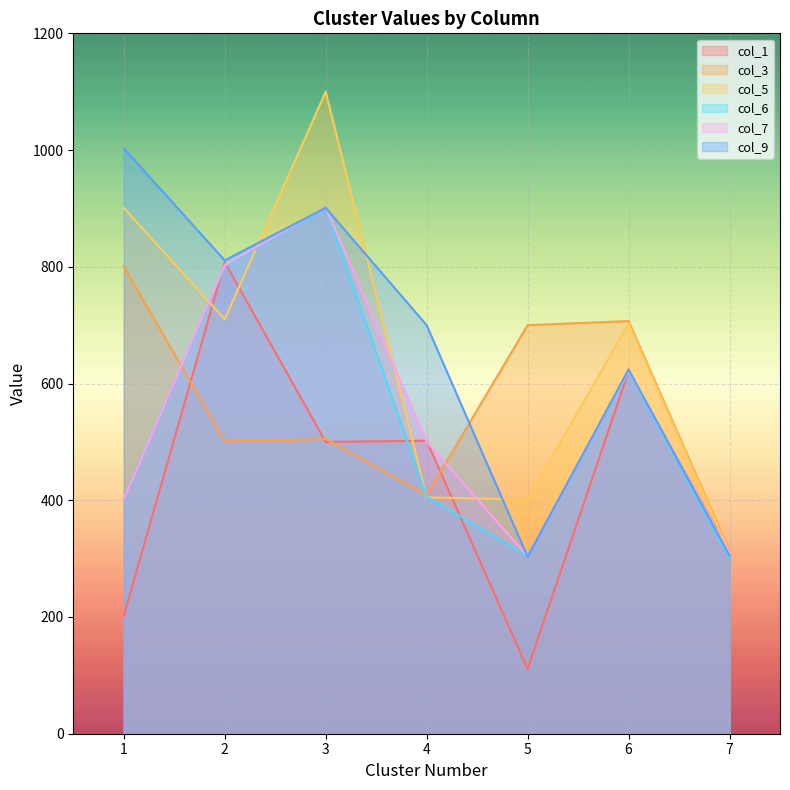

After their last crossing, which series has the higher values: col_7 or col_5?

col_5